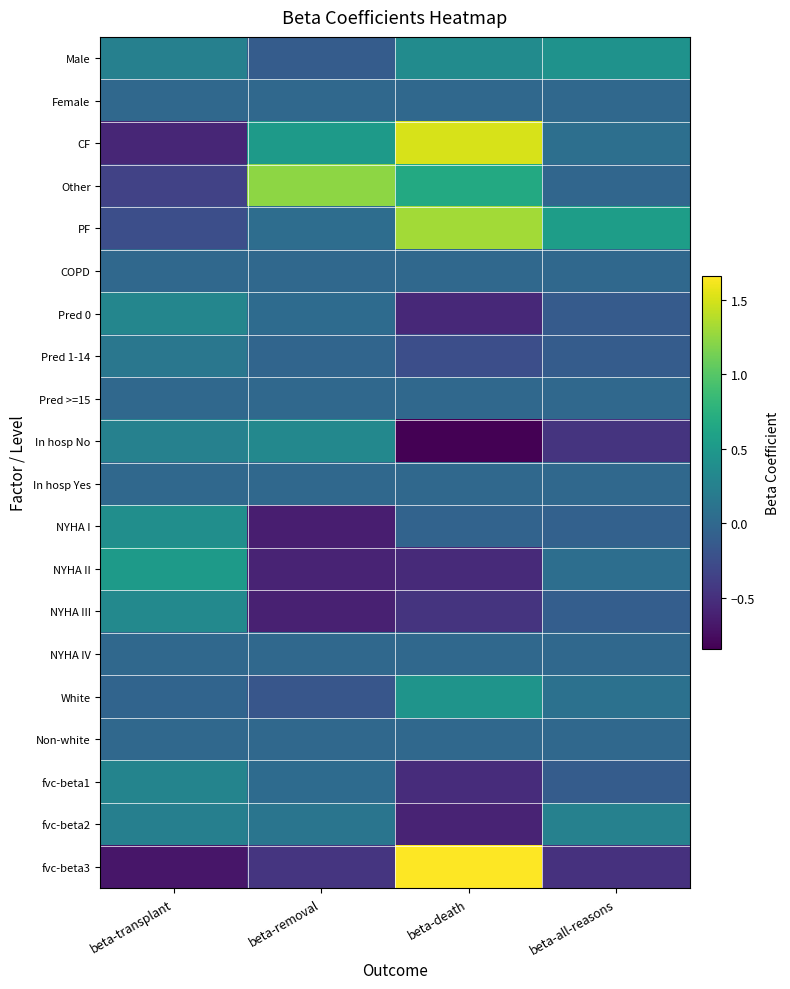

Reading left to right, extract all data points from this chart.

Male: beta-transplant=0.2	beta-removal=-0.1	beta-death=0.4	beta-all-reasons=0.4
Female: beta-transplant=0.0	beta-removal=0.0	beta-death=0.0	beta-all-reasons=0.0
CF: beta-transplant=-0.6	beta-removal=0.5	beta-death=1.5	beta-all-reasons=0.1
Other: beta-transplant=-0.3	beta-removal=1.2	beta-death=0.7	beta-all-reasons=-0.0
PF: beta-transplant=-0.2	beta-removal=0.1	beta-death=1.3	beta-all-reasons=0.6
COPD: beta-transplant=0.0	beta-removal=0.0	beta-death=0.0	beta-all-reasons=0.0
Pred 0: beta-transplant=0.3	beta-removal=0.0	beta-death=-0.6	beta-all-reasons=-0.1
Pred 1-14: beta-transplant=0.2	beta-removal=-0.0	beta-death=-0.2	beta-all-reasons=-0.1
Pred >=15: beta-transplant=0.0	beta-removal=0.0	beta-death=0.0	beta-all-reasons=0.0
In hosp No: beta-transplant=0.3	beta-removal=0.3	beta-death=-0.8	beta-all-reasons=-0.5
In hosp Yes: beta-transplant=0.0	beta-removal=0.0	beta-death=0.0	beta-all-reasons=0.0
NYHA I: beta-transplant=0.4	beta-removal=-0.6	beta-death=-0.0	beta-all-reasons=-0.1
NYHA II: beta-transplant=0.5	beta-removal=-0.6	beta-death=-0.5	beta-all-reasons=0.1
NYHA III: beta-transplant=0.3	beta-removal=-0.6	beta-death=-0.5	beta-all-reasons=-0.1
NYHA IV: beta-transplant=0.0	beta-removal=0.0	beta-death=0.0	beta-all-reasons=0.0
White: beta-transplant=-0.0	beta-removal=-0.2	beta-death=0.4	beta-all-reasons=0.1
Non-white: beta-transplant=0.0	beta-removal=0.0	beta-death=0.0	beta-all-reasons=0.0
fvc-beta1: beta-transplant=0.3	beta-removal=0.0	beta-death=-0.5	beta-all-reasons=-0.1
fvc-beta2: beta-transplant=0.2	beta-removal=0.1	beta-death=-0.6	beta-all-reasons=0.3
fvc-beta3: beta-transplant=-0.7	beta-removal=-0.5	beta-death=1.7	beta-all-reasons=-0.5